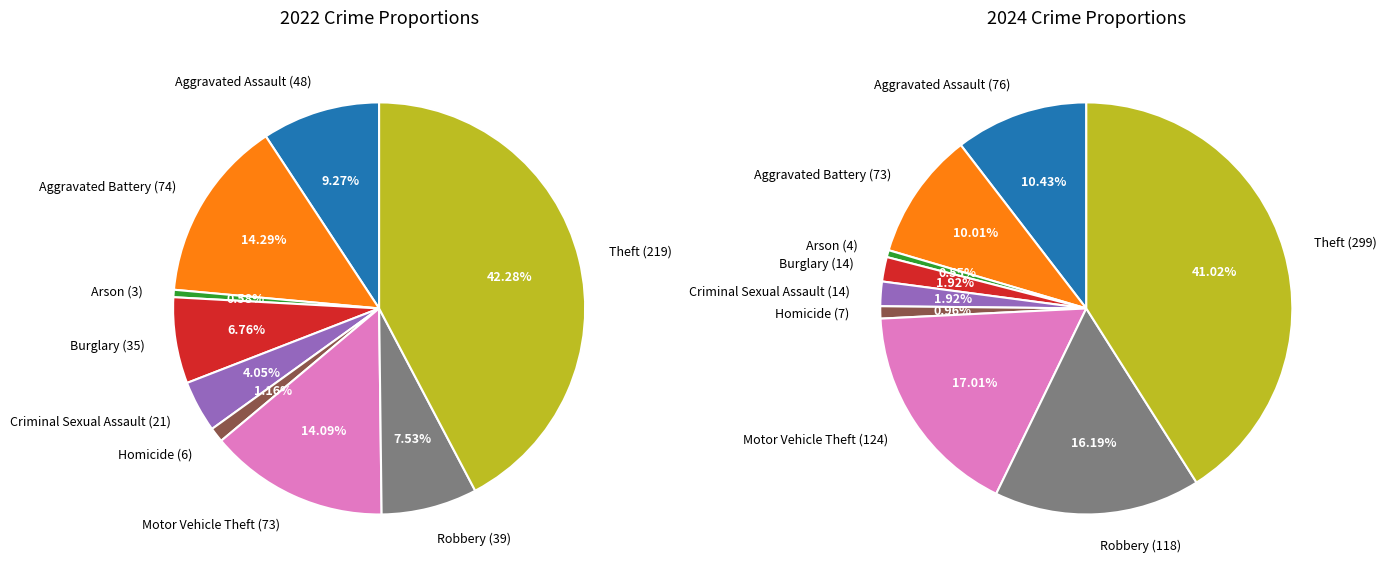

Is it true that Criminal Sexual Assault is 2% of the pie?

True